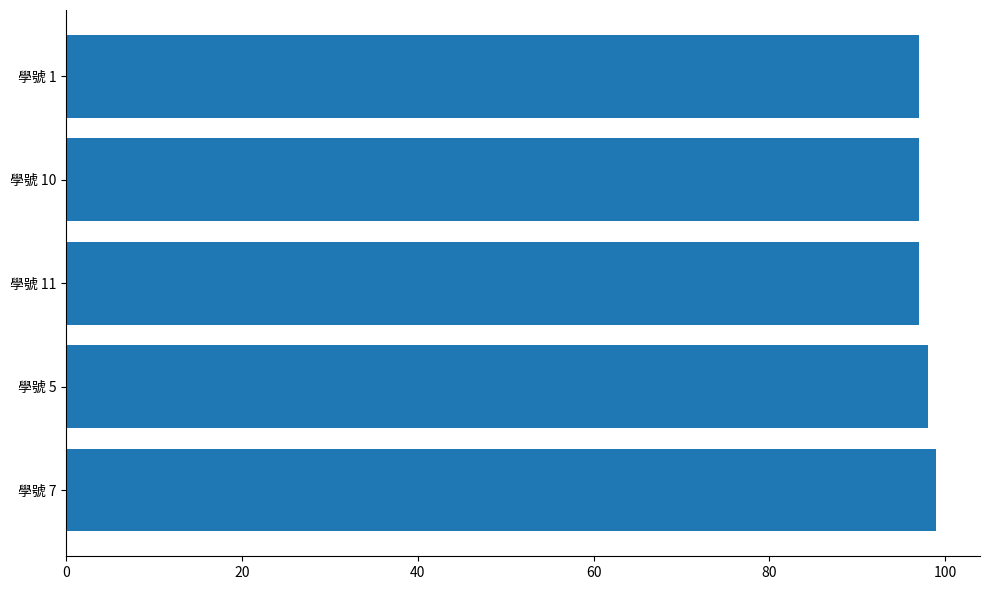

What is the sum of all values?

488